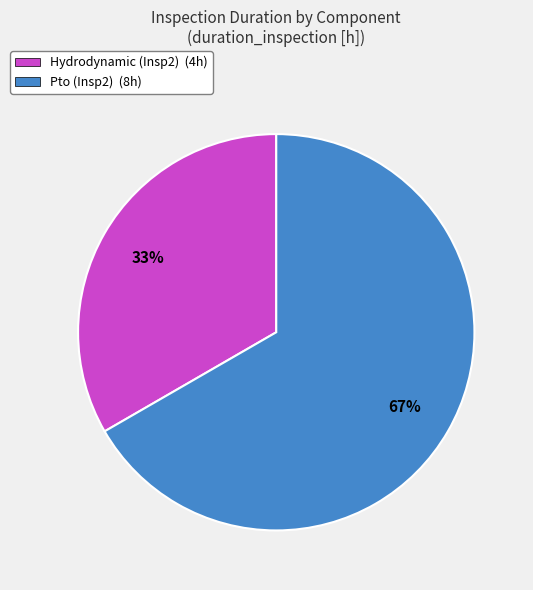

To the nearest percent, what is the combined percentage of Hydrodynamic (Insp2) and Pto (Insp2)?

100%